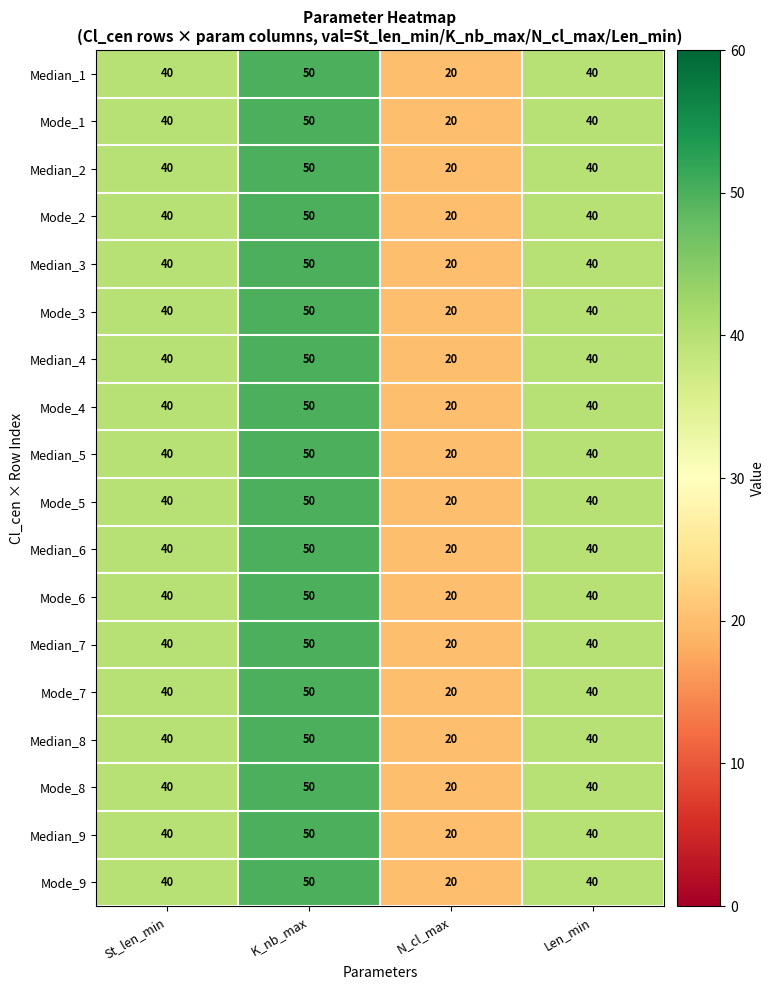

What is the sum of all Mode_9 values?

150